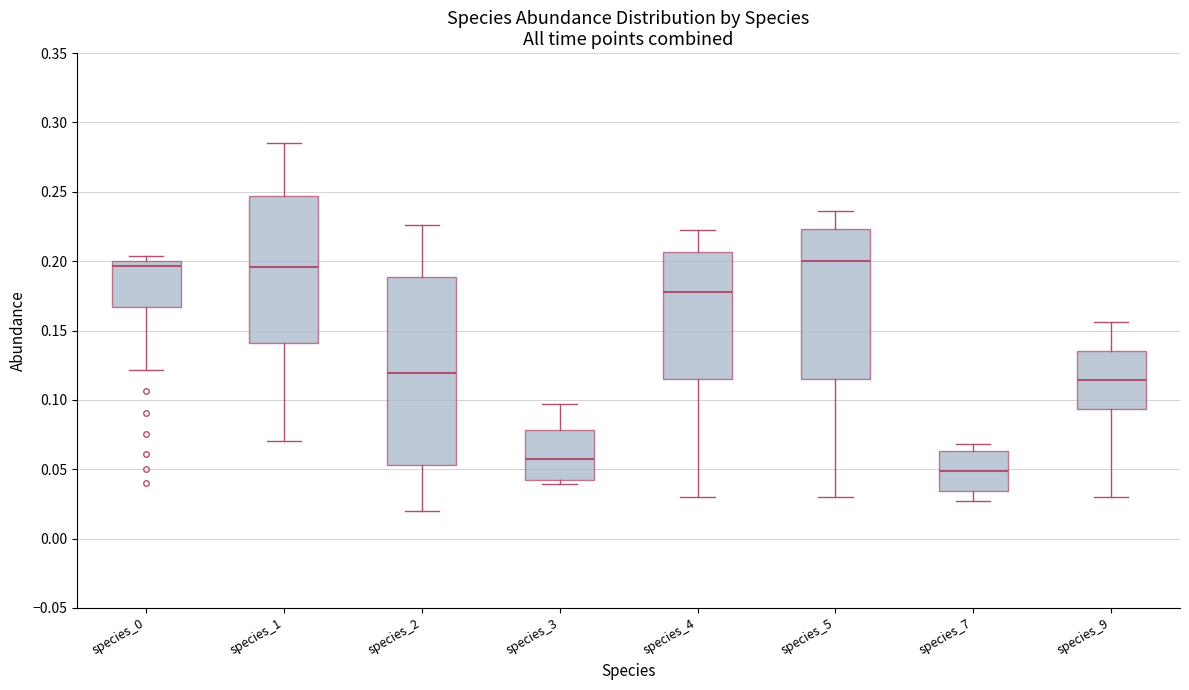

Which box is the tallest, from its lower edge to its upper edge?

species_2